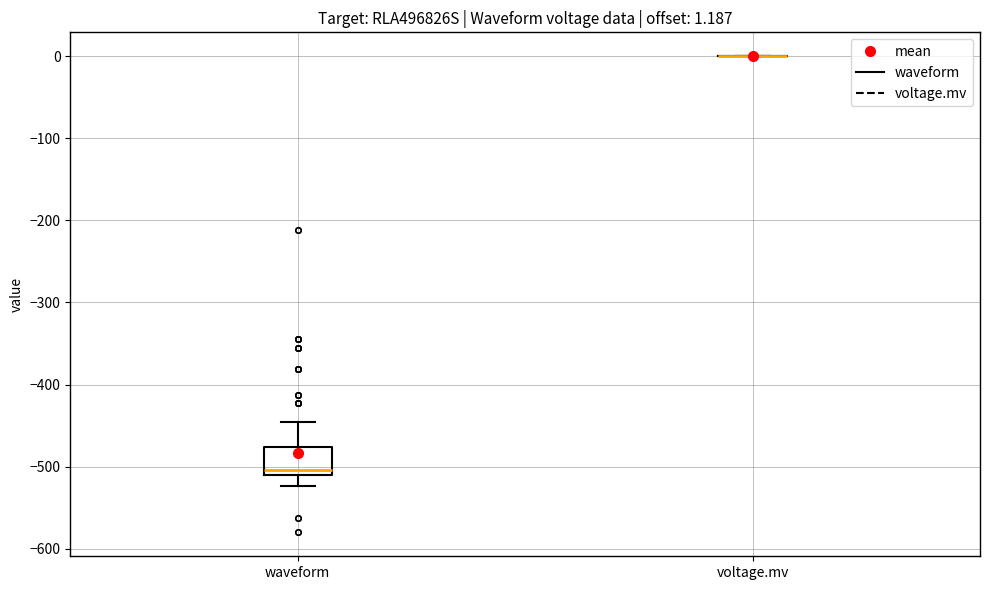

Comparing the boxes themselves (not the whiskers), which one is the tallest?

waveform